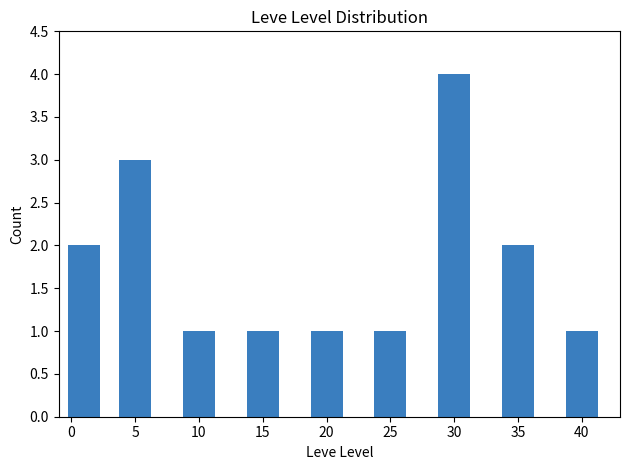

Is it true that the value at 10 is 1?

True